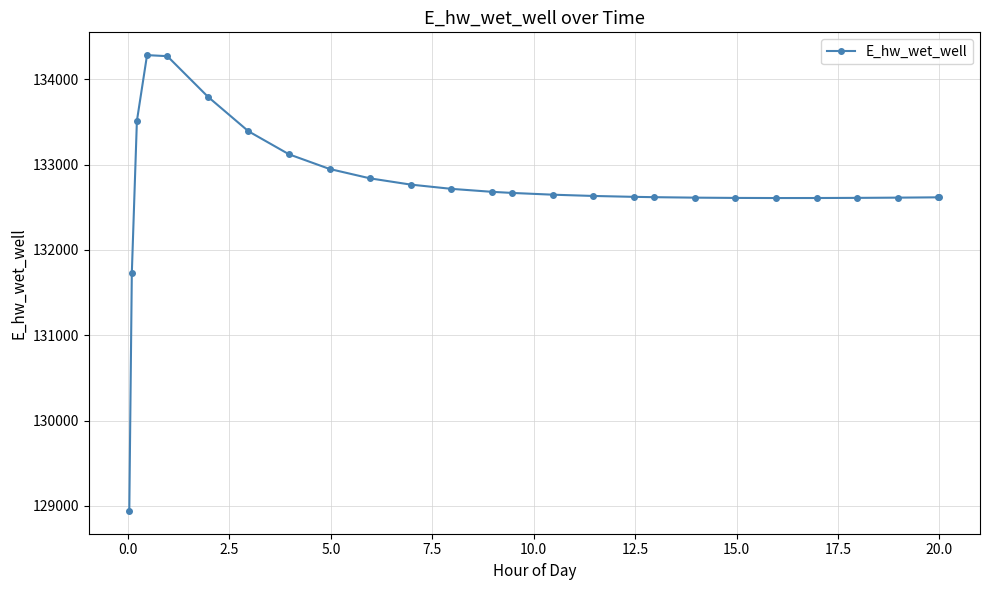

Count the number of values greater than 132648.

13